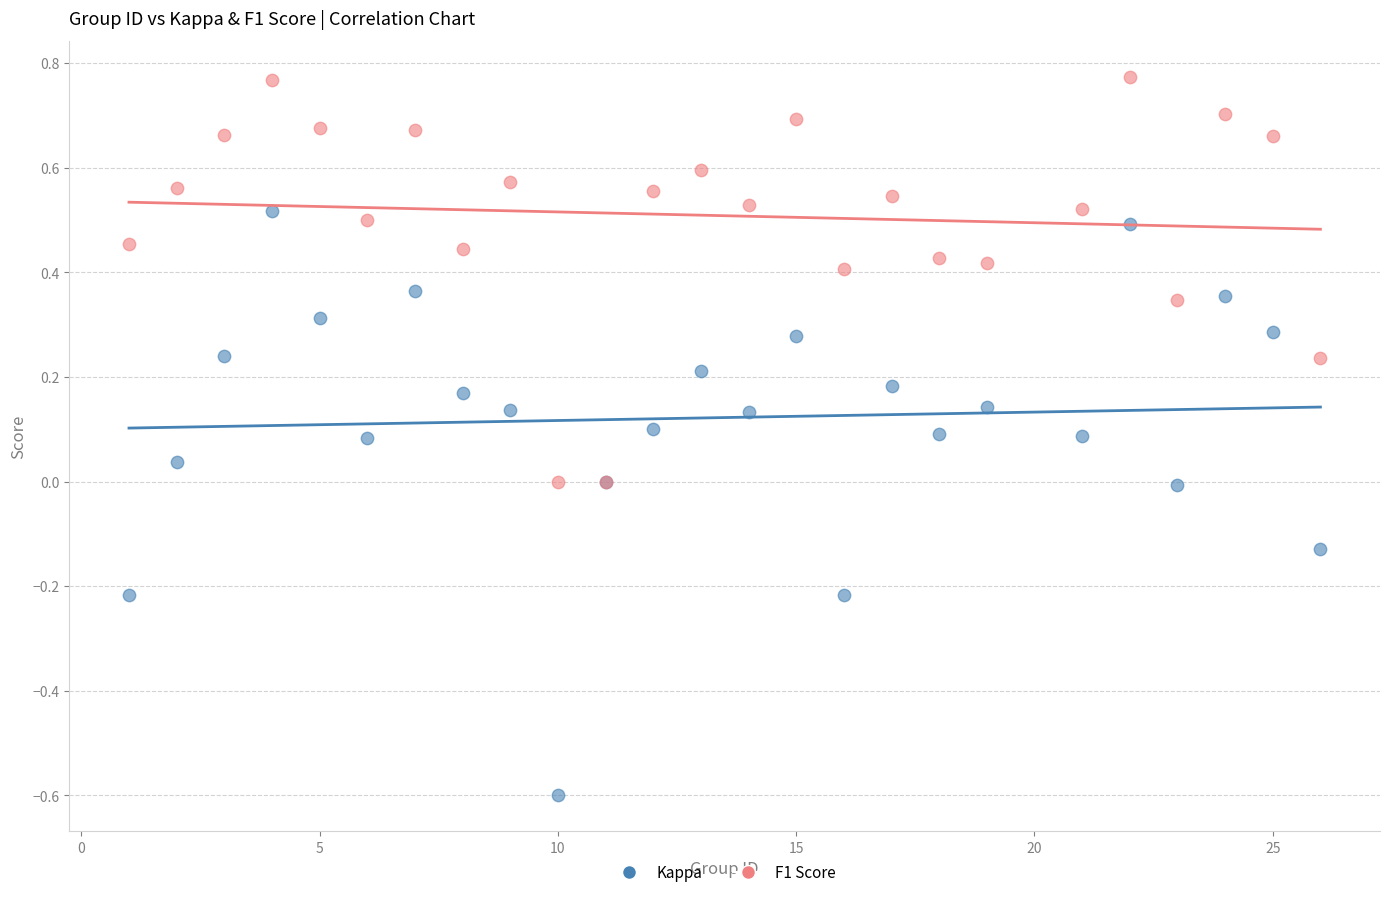

Which series reaches the minimum Y coordinate?

Kappa